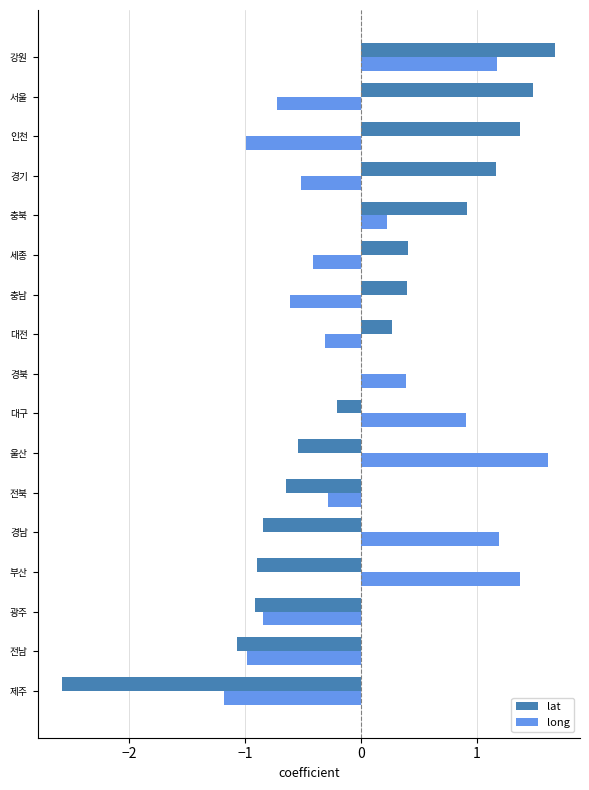

Read the lat value at 제주.

-2.6